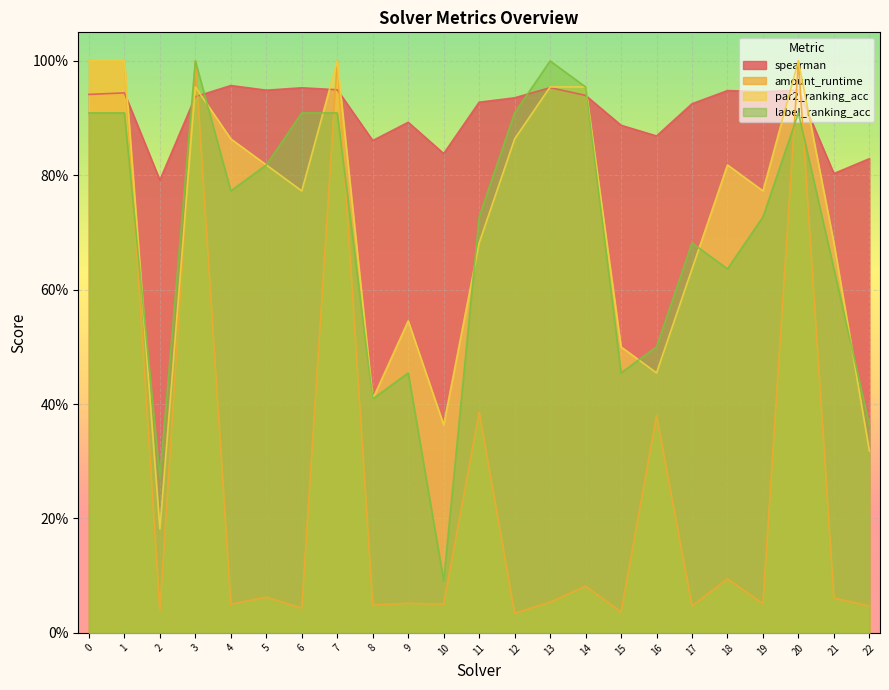

Does the chart display data point markers on the line(s)?

No